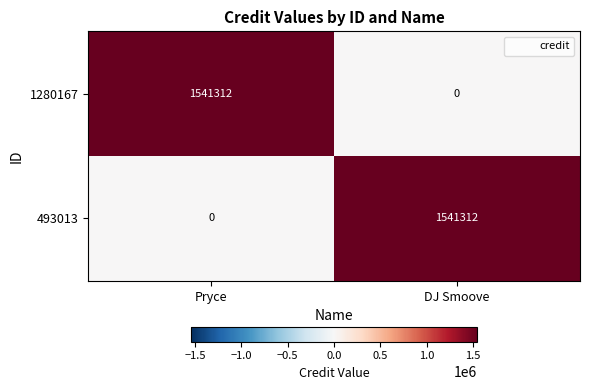

The value of 493013 at Pryce is 652101. True or false?

False